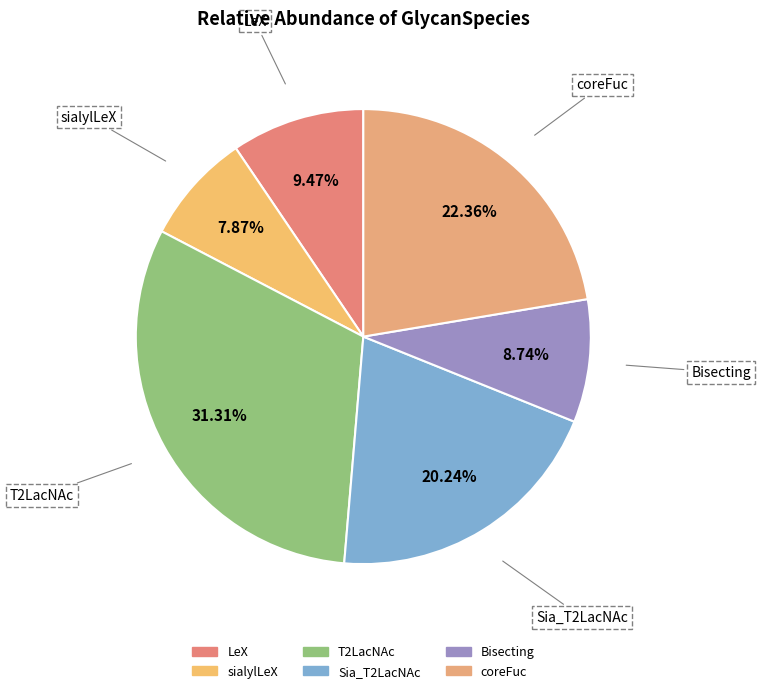

To the nearest percent, what portion does Sia_T2LacNAc represent?

20%